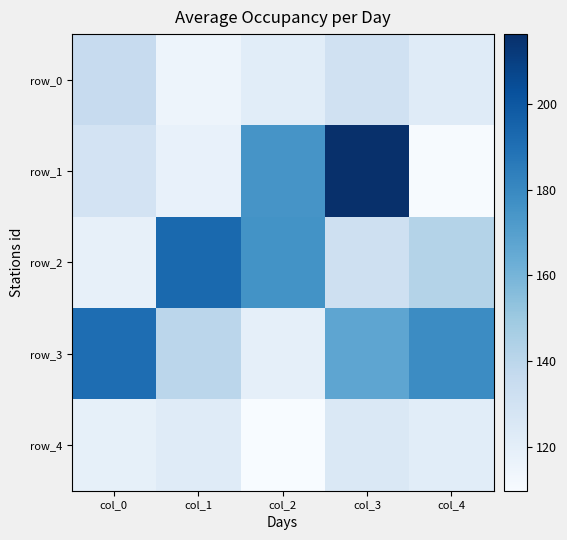

How many distinct data groups are displayed?

5